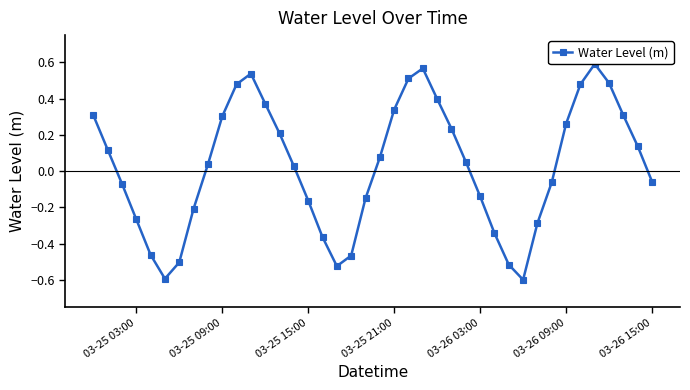

Reading right to left, transcribe all the data shown in this chart.

-0.1	0.1	0.3	0.5	0.6	0.5	0.3	-0.1	-0.3	-0.6	-0.5	-0.3	-0.1	0.1	0.2	0.4	0.6	0.5	0.3	0.1	-0.2	-0.5	-0.5	-0.4	-0.2	0.0	0.2	0.4	0.5	0.5	0.3	0.0	-0.2	-0.5	-0.6	-0.5	-0.3	-0.1	0.1	0.3